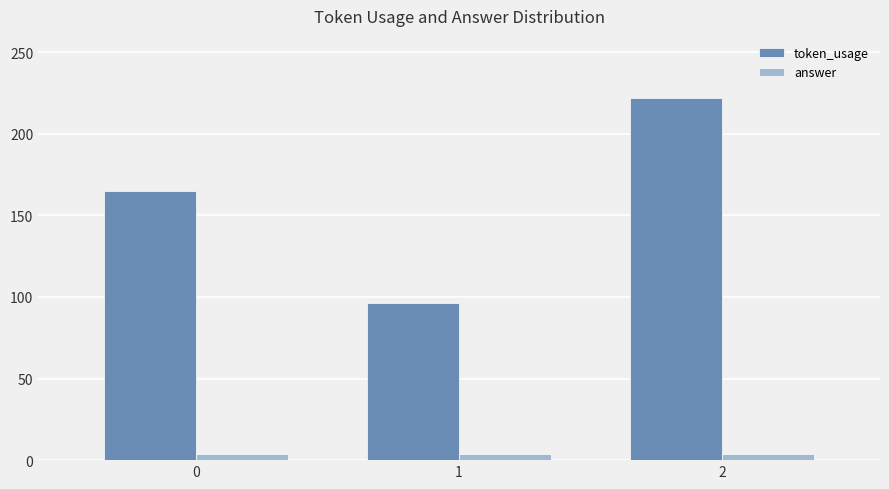

What is the greatest value displayed?

222